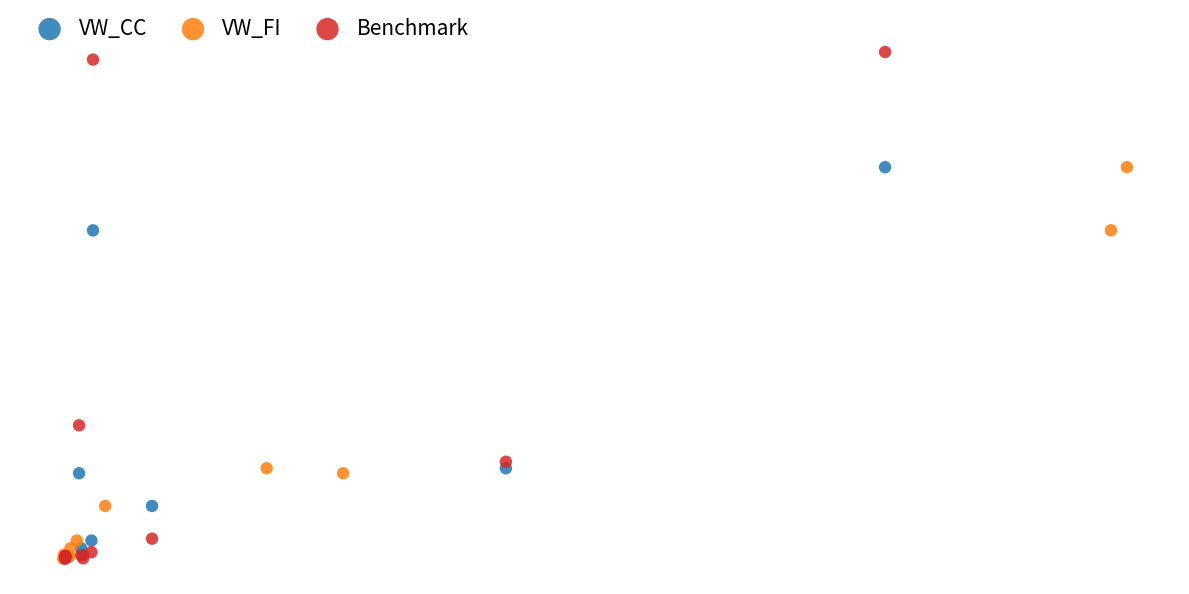

What are all the series names shown in the legend?

VW_CC, VW_FI, Benchmark